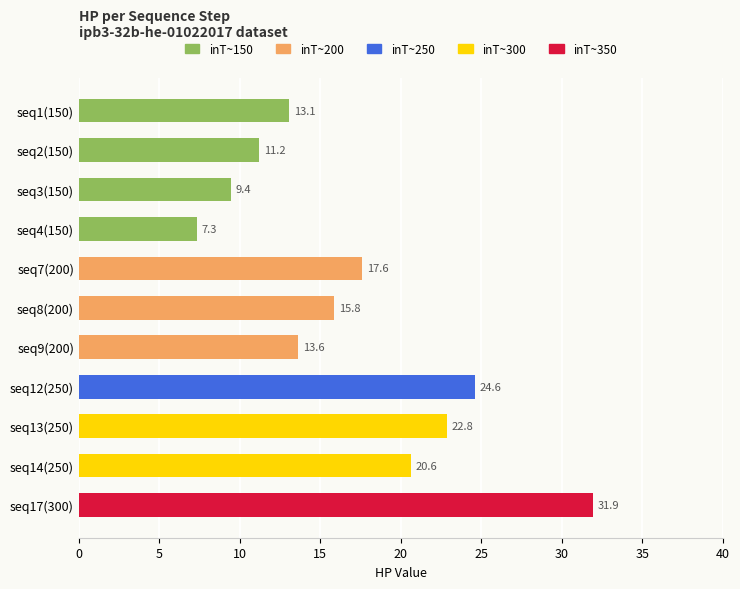

At which category does the chart reach its minimum across all series?

seq4(150)